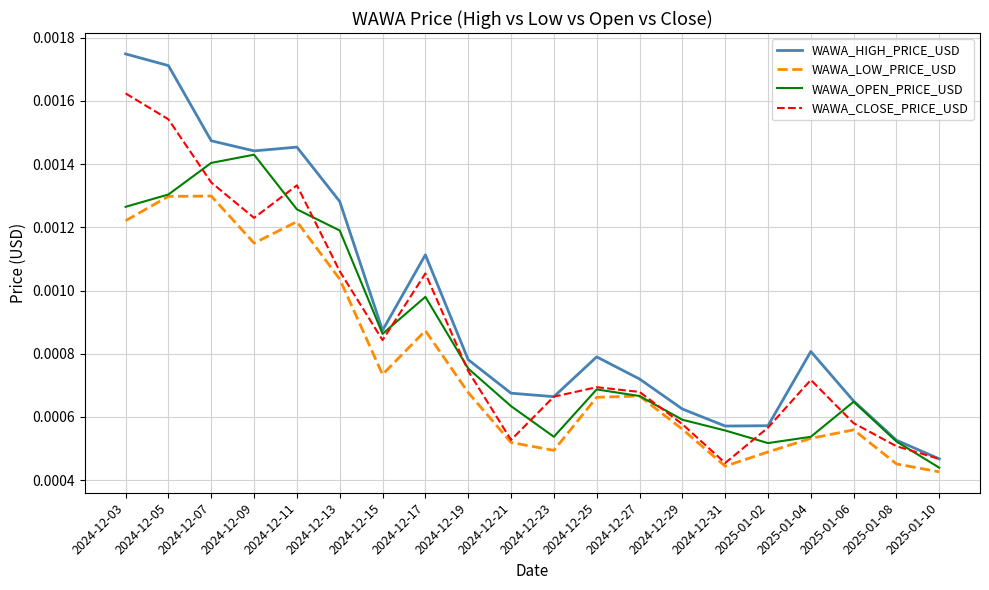

Is the value of WAWA_OPEN_PRICE_USD at 2025-01-02 greater than the value of WAWA_HIGH_PRICE_USD at 2024-12-19?

No